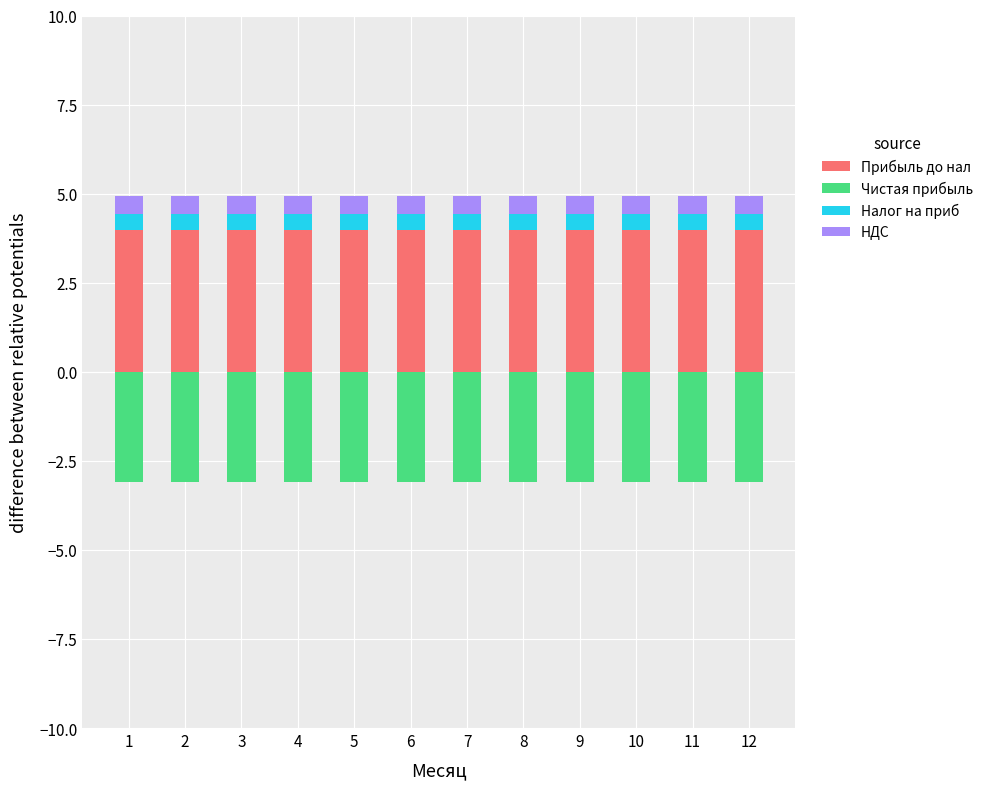

What is the maximum value for Прибыль до нал?

4.0